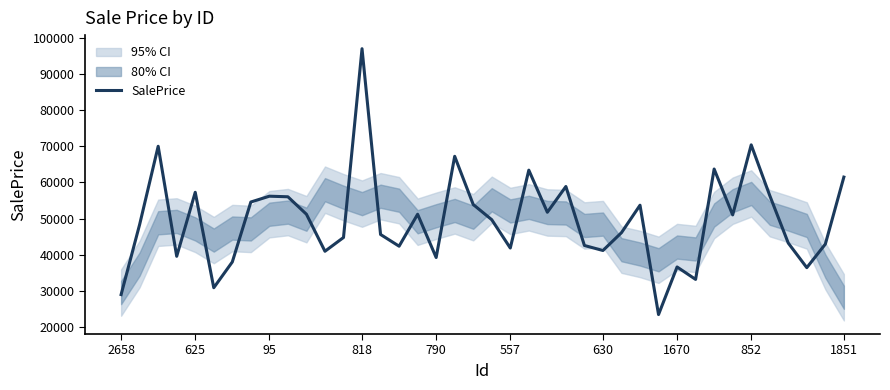

Reading left to right, extract all data points from this chart.

28892.7	48345.9	70046.7	39512.6	57272.5	30789.1	37942.1	54578.0	56191.4	56030.4	51188.1	40912.0	44732.7	97120.6	45568.9	42317.6	51187.7	39177.6	67257.7	53881.3	49664.6	41804.6	63418.3	51734.4	58885.3	42515.1	41123.7	46072.7	53687.0	23347.3	36551.4	33103.8	63730.3	51007.3	70437.8	56383.5	43188.2	36365.6	42894.6	61490.5